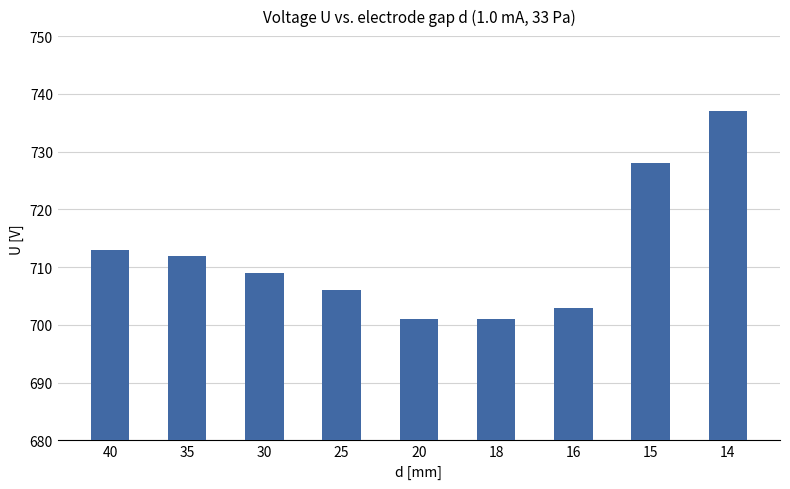

Reading left to right, what are all the values shown in this chart?

40=713	35=712	30=709	25=706	20=701	18=701	16=703	15=728	14=737